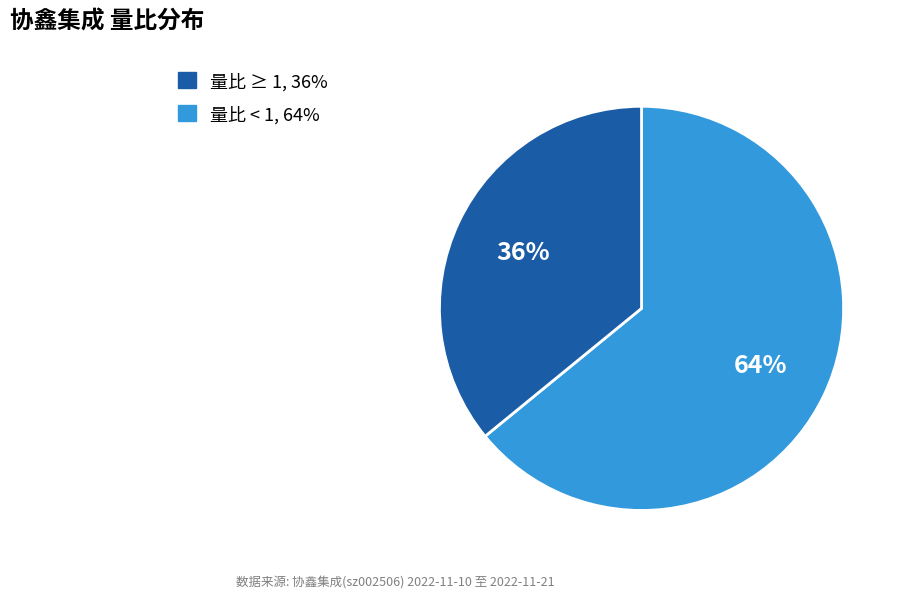

To the nearest percent, what is the difference between the largest and smallest slice percentages?

28%